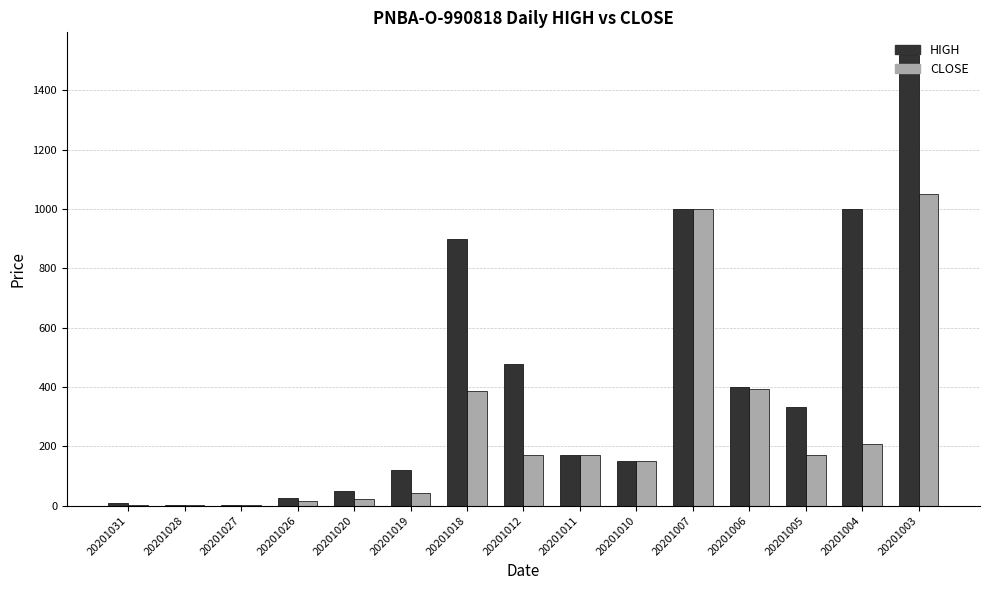

What is the total value across all series at 20201006?

794